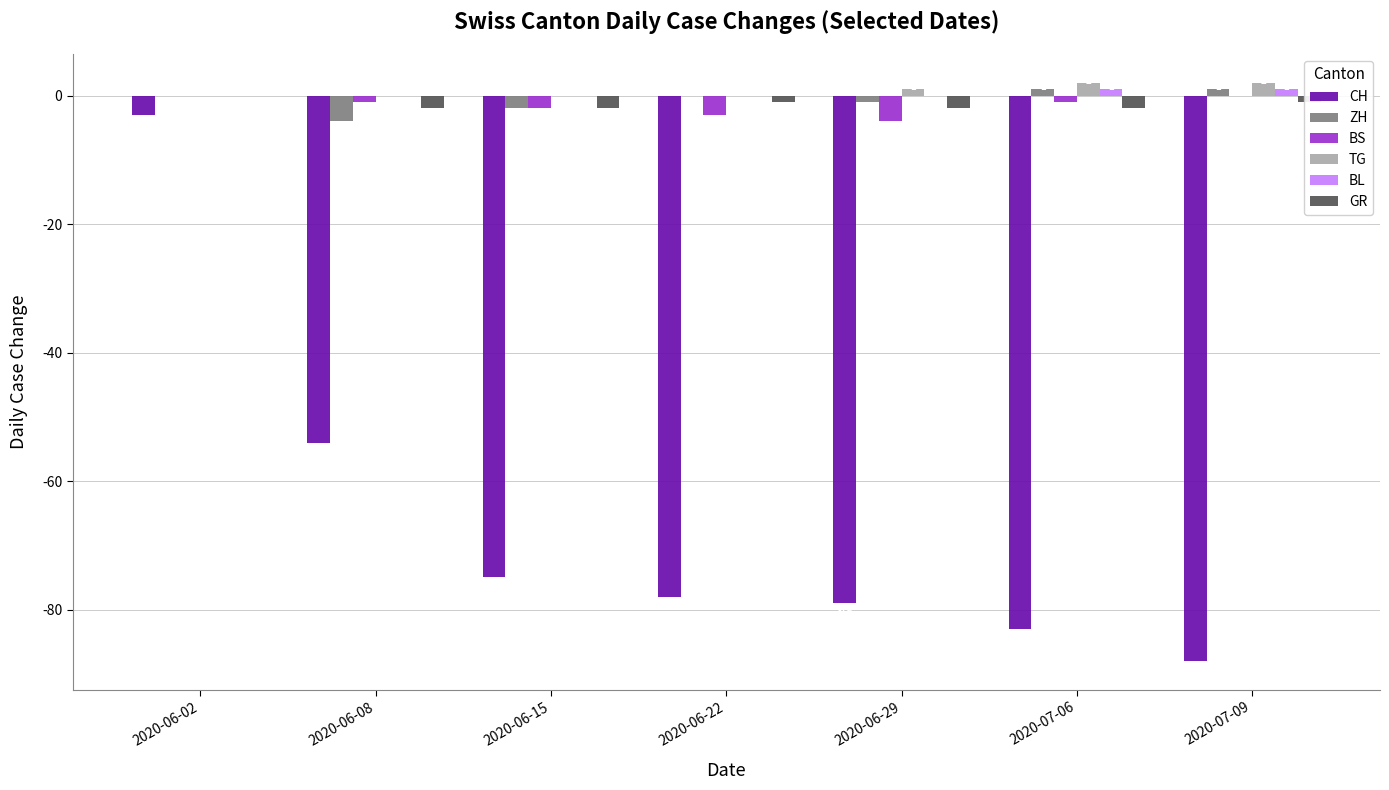

At which label does CH reach its peak?

2020-06-02